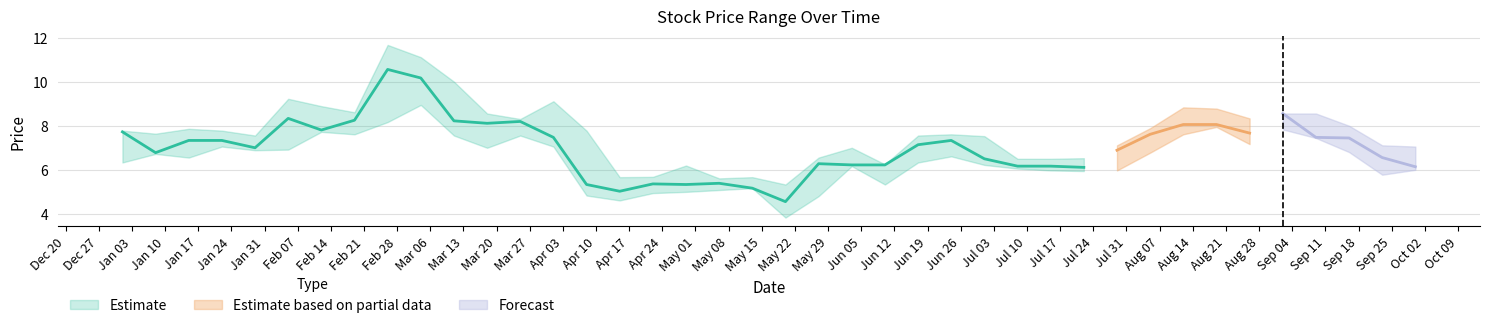

What is the minimum value shown in the chart?

3.8